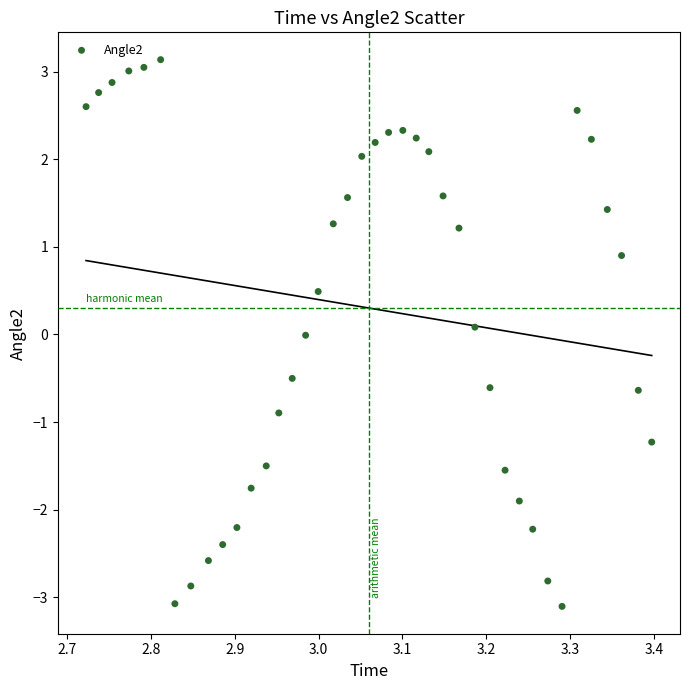

What is the range of X values (max minus min)?

0.7